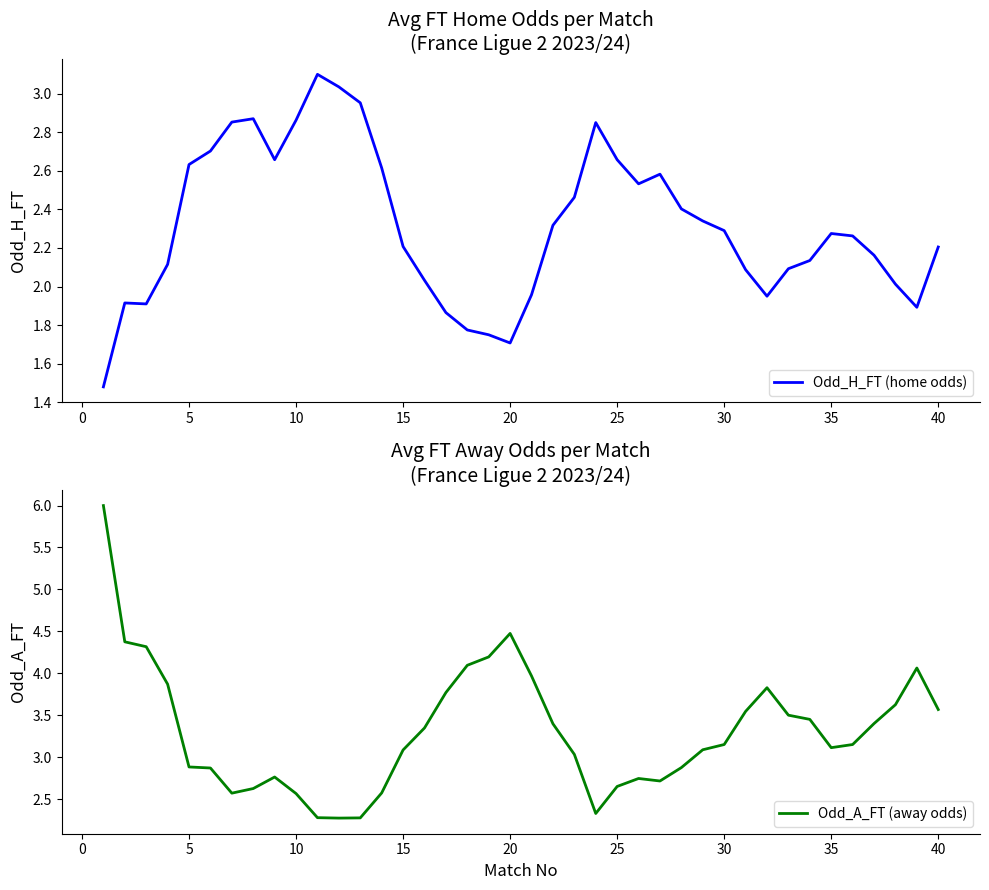

True or false: Odd_H_FT (home odds) has more than 2 interior local peaks.

True